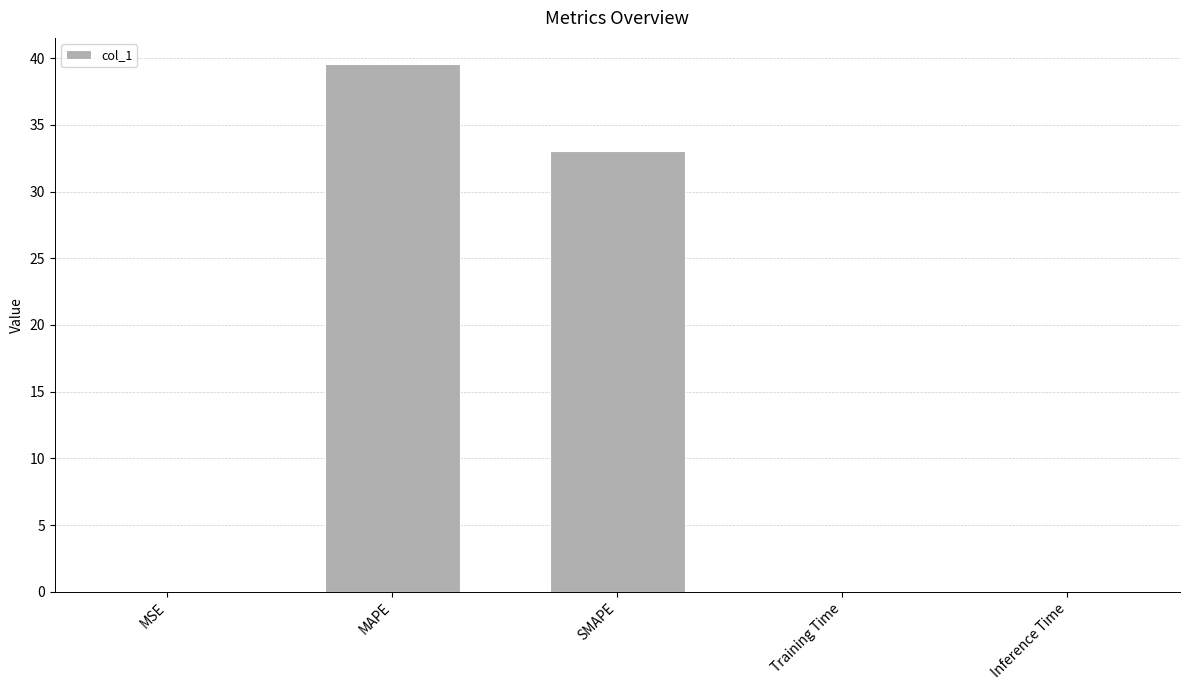

Which has a higher value, SMAPE or MAPE?

MAPE